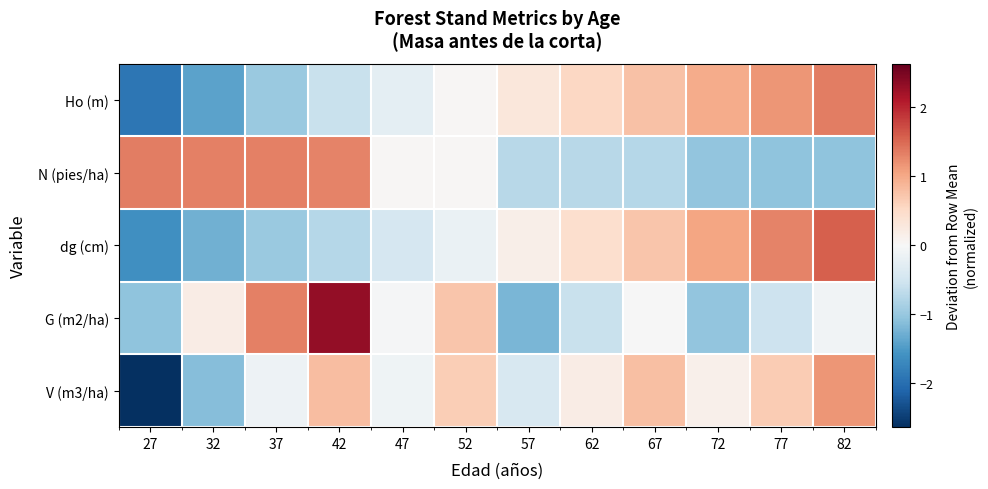

What is the total value across all series at 37?

0.6